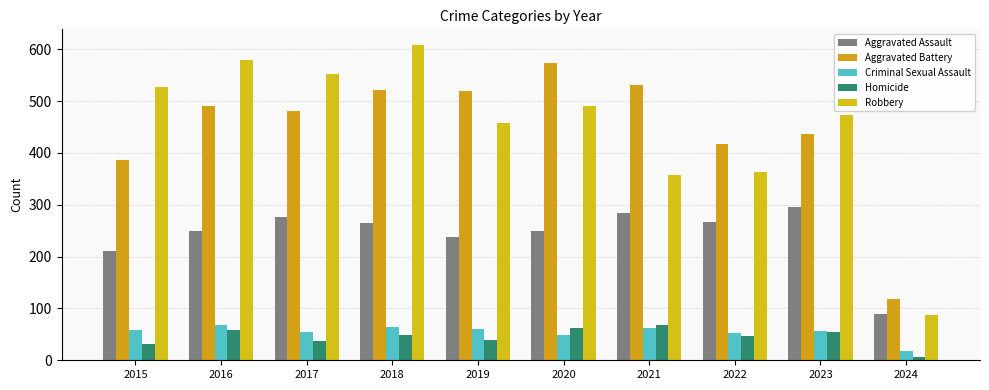

What are all the series names shown in the legend?

Aggravated Assault, Aggravated Battery, Criminal Sexual Assault, Homicide, Robbery